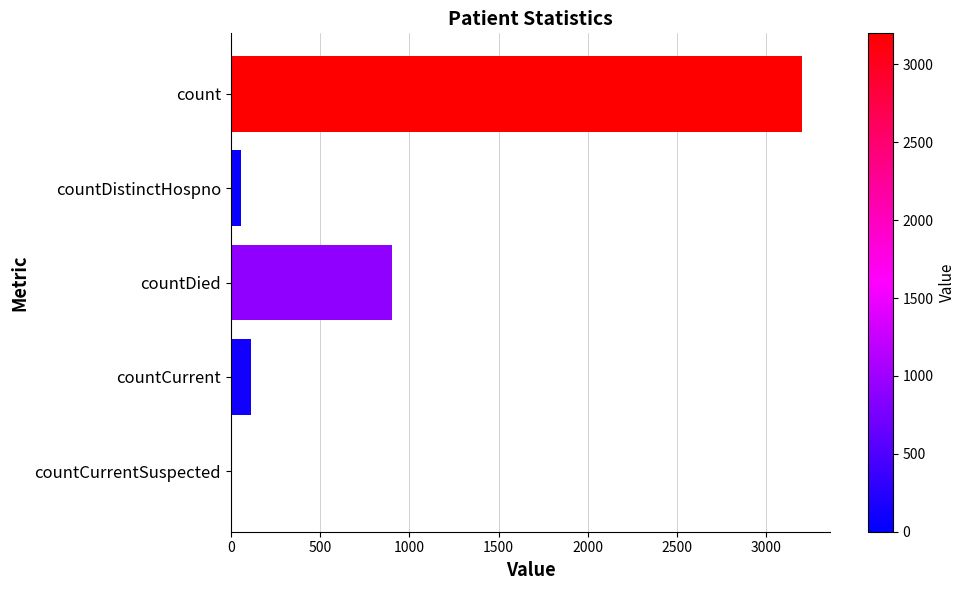

How many data points does each series have?

5